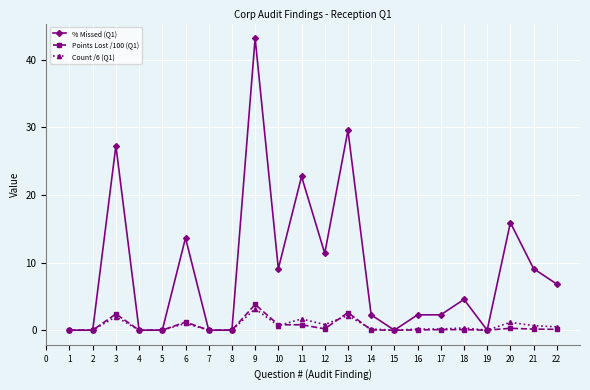

Which series has the widest spread of values?

% Missed (Q1)